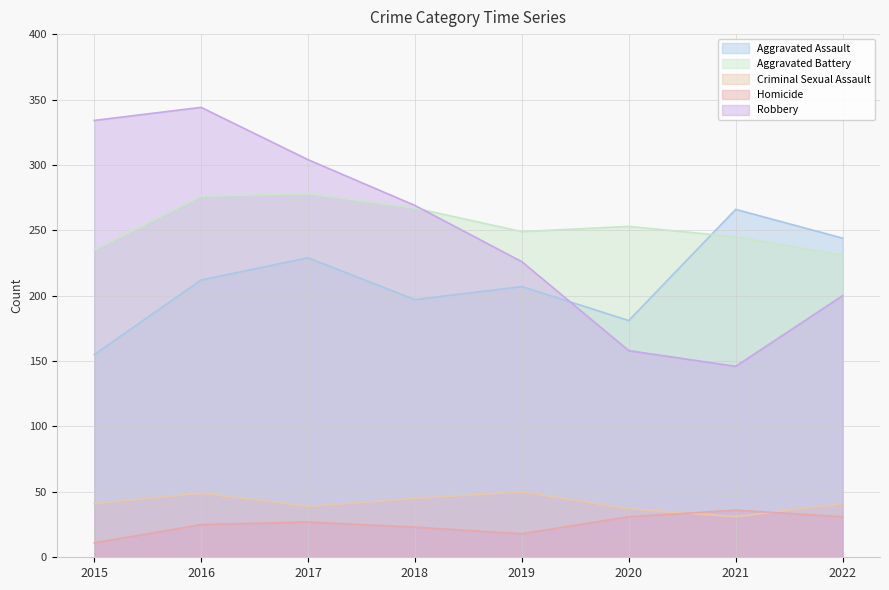

What is the highest value of the Robbery series?

344